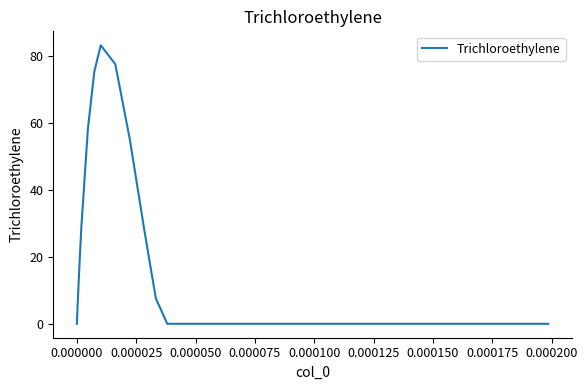

What is the maximum value shown in the chart?

83.3